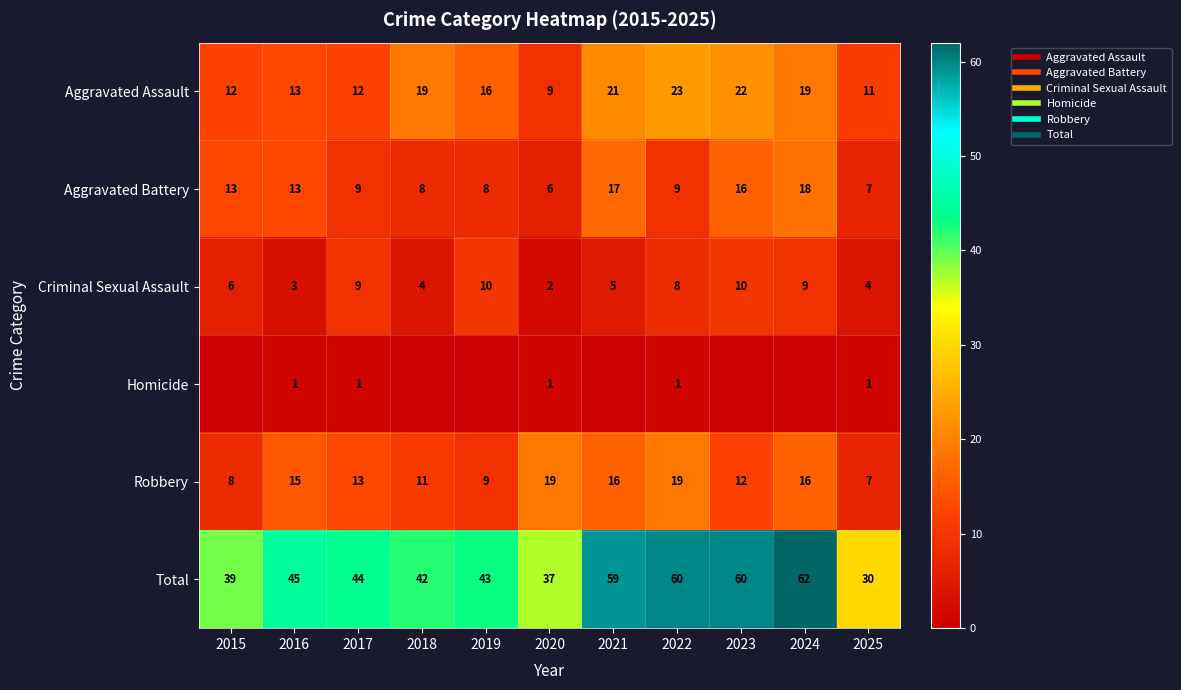

Is the value of Criminal Sexual Assault at 2020 greater than the value of Robbery at 2024?

No